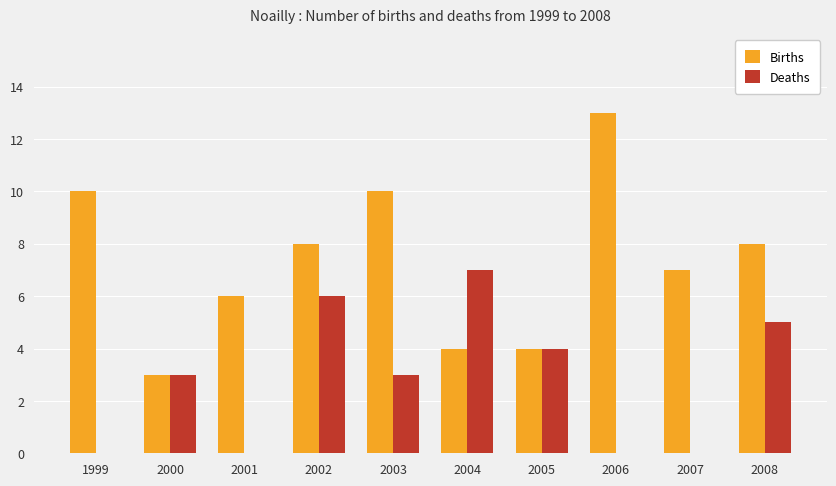

How many distinct data groups are displayed?

2